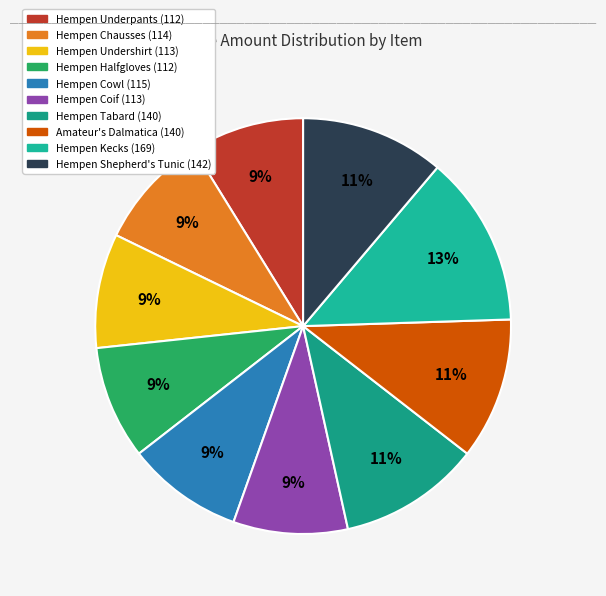

The Hempen Cowl slice represents 19% of the pie. True or false?

False